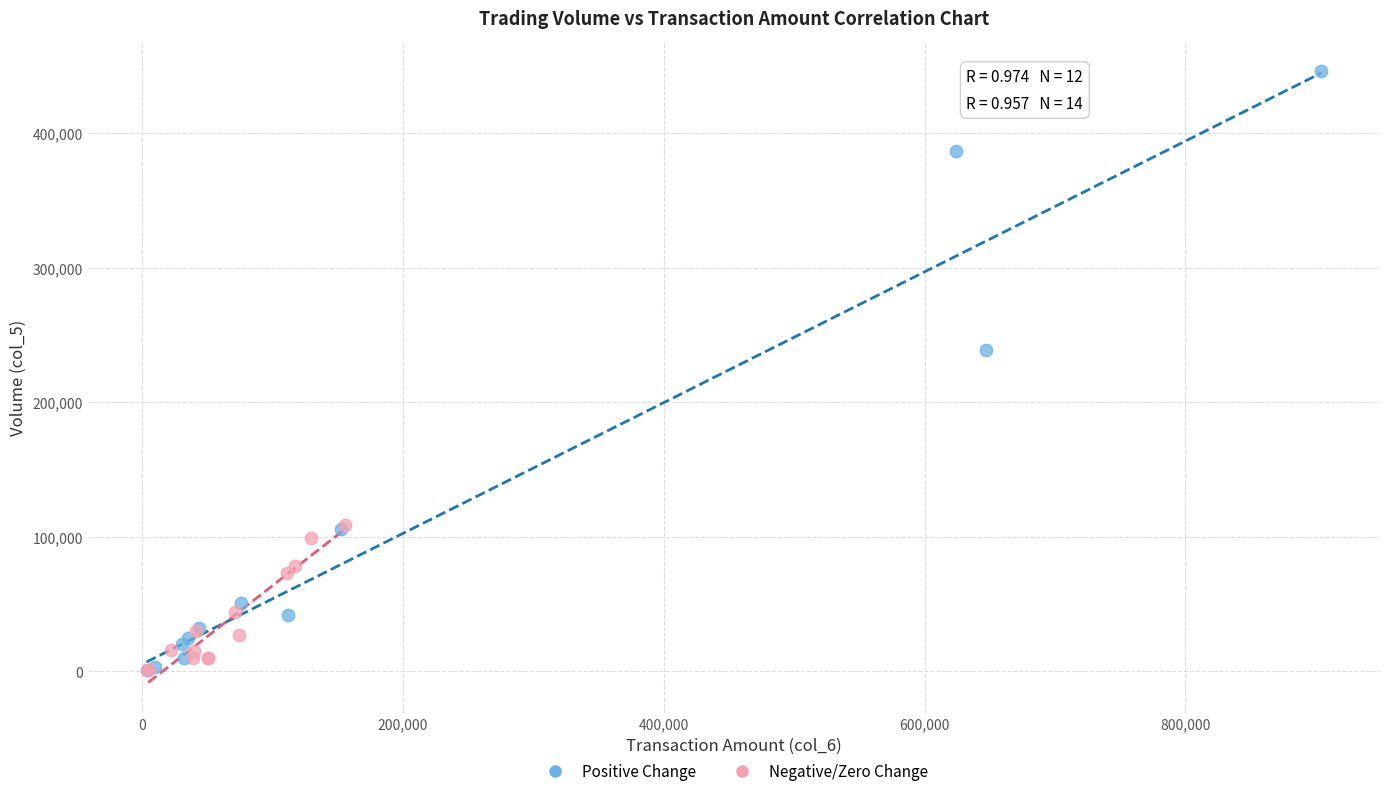

Which series contains the highest Y value?

Positive Change